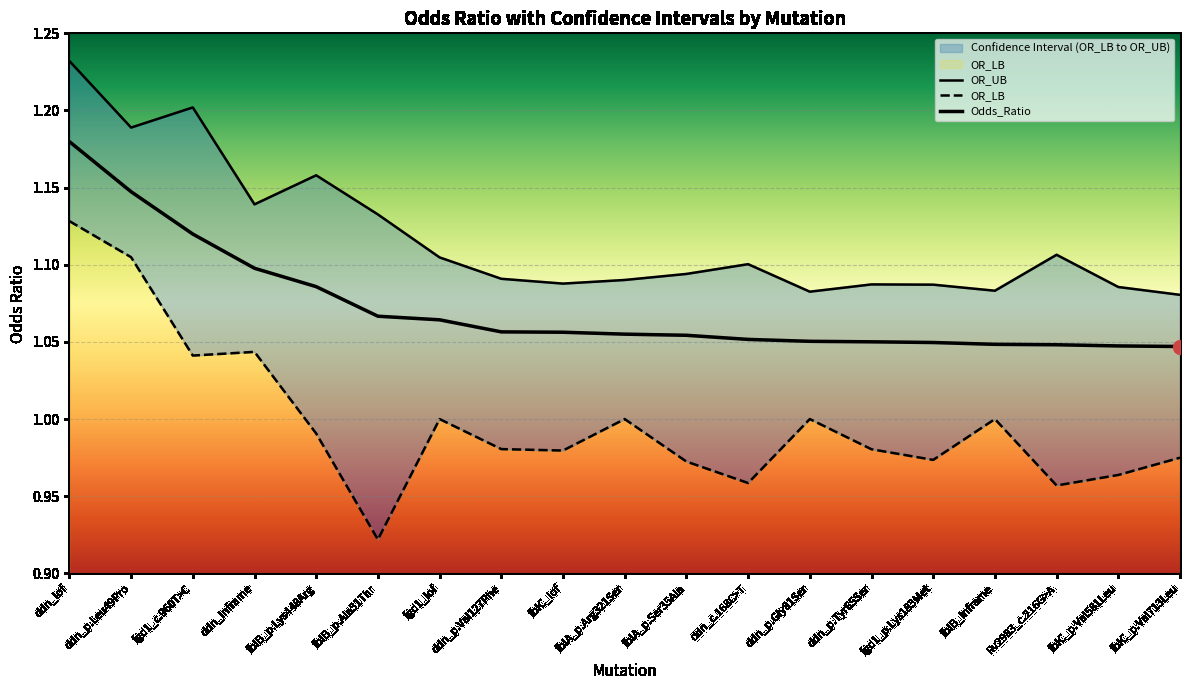

In OR_UB, how many points are higher than both neighbors (excluding endpoints)?

5